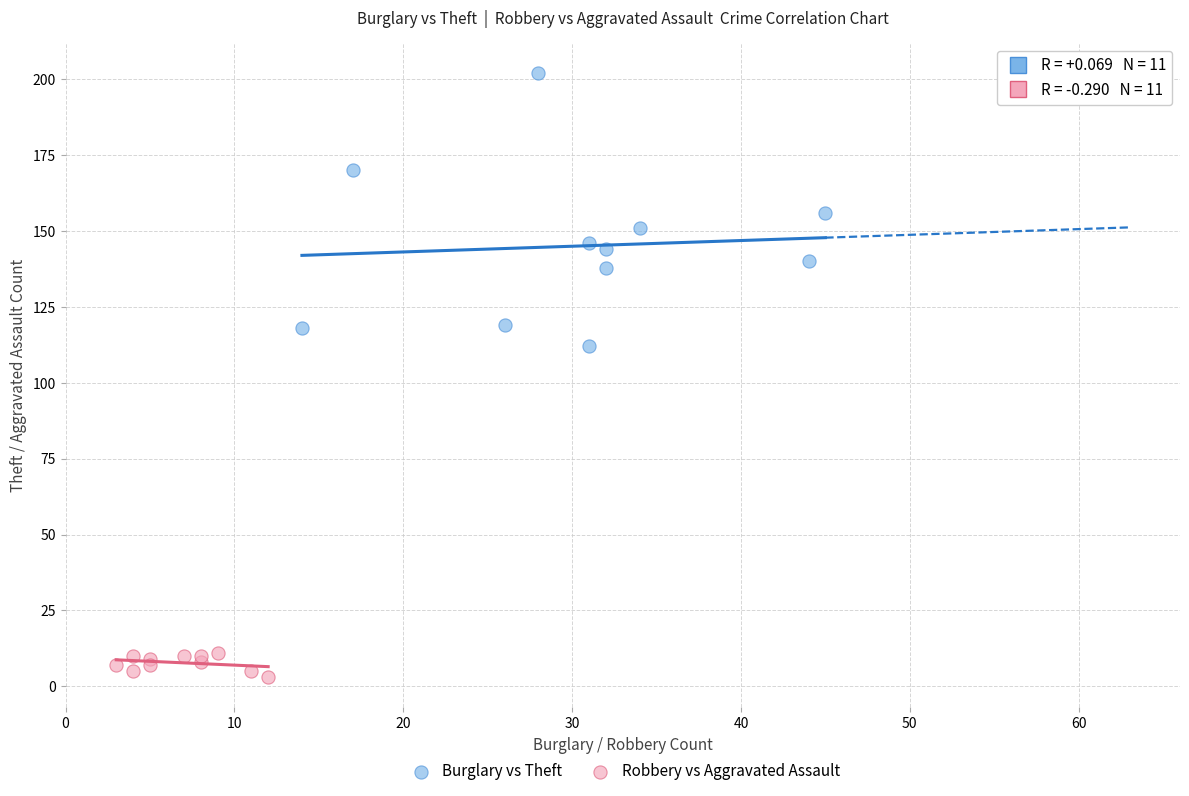

Which series contains the lowest Y value?

Robbery vs Aggravated Assault